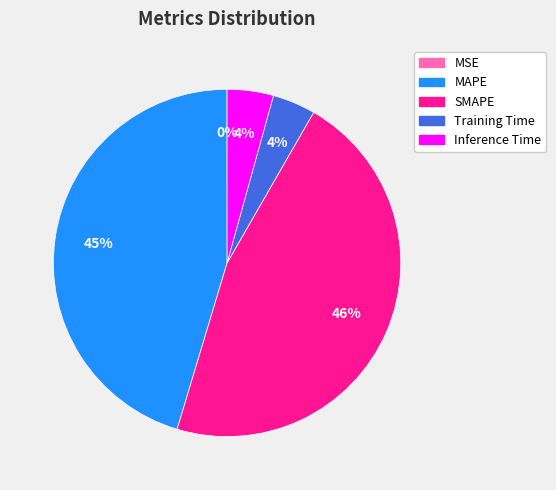

Is there any slice that represents more than half of the pie?

No